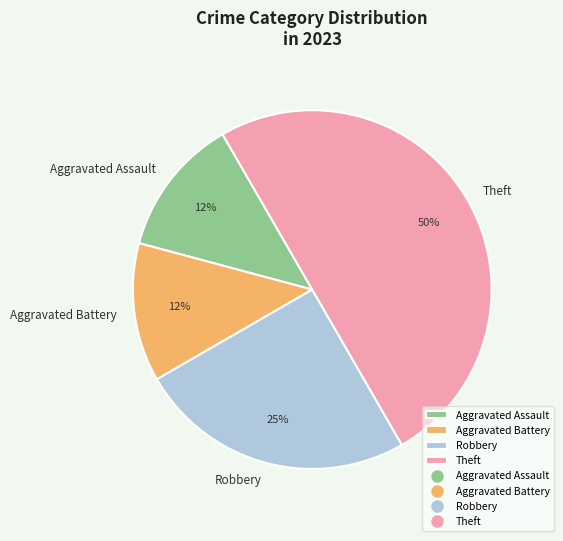

What is the ratio of the value at Robbery to the value at Theft?

0.5